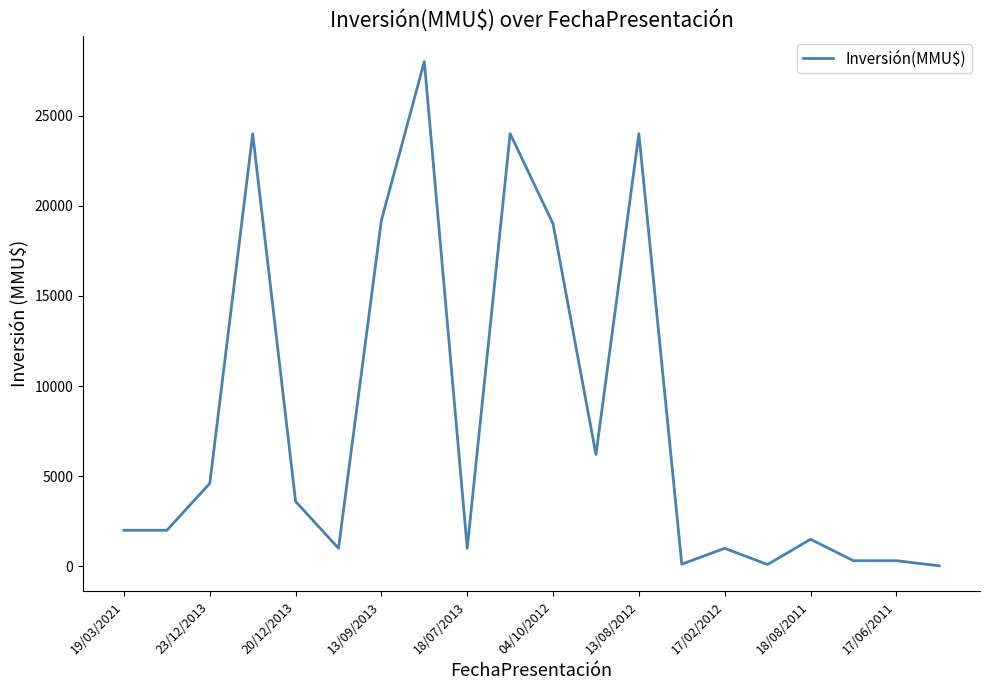

Reading right to left, transcribe all the data shown in this chart.

28	312	313	1500	100	1000	120	24000	6200	19000	24000	1000	28000	19200	1000	3600	24000	4600	2000	2000